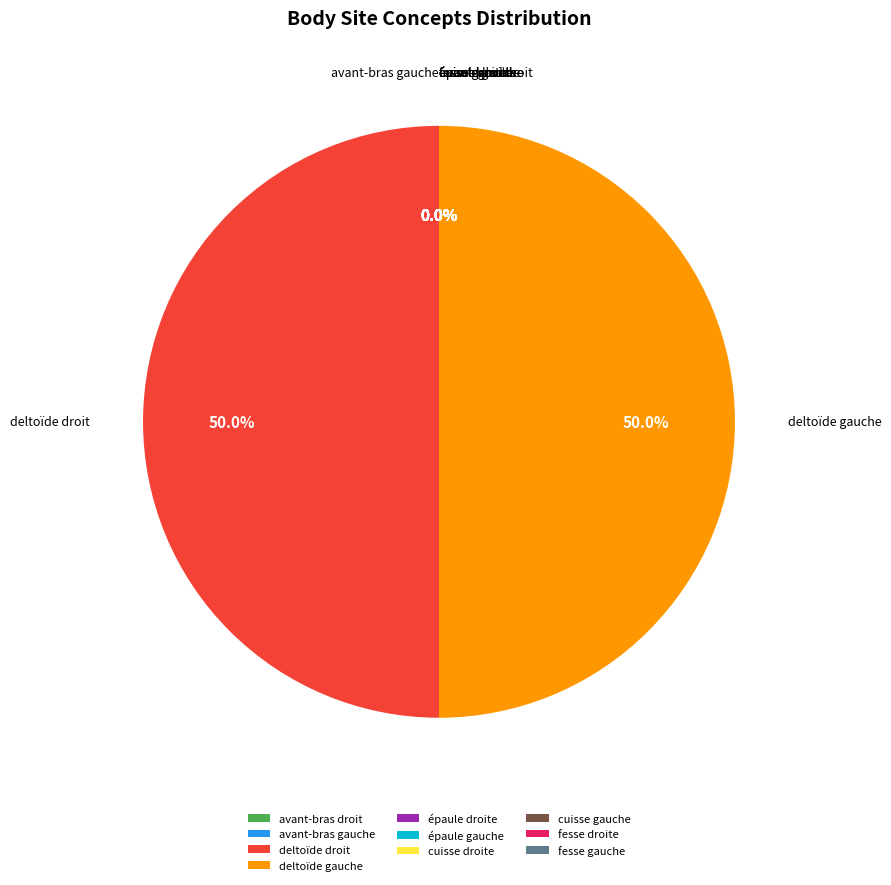

What portion of the pie excludes cuisse droite?

100.0%